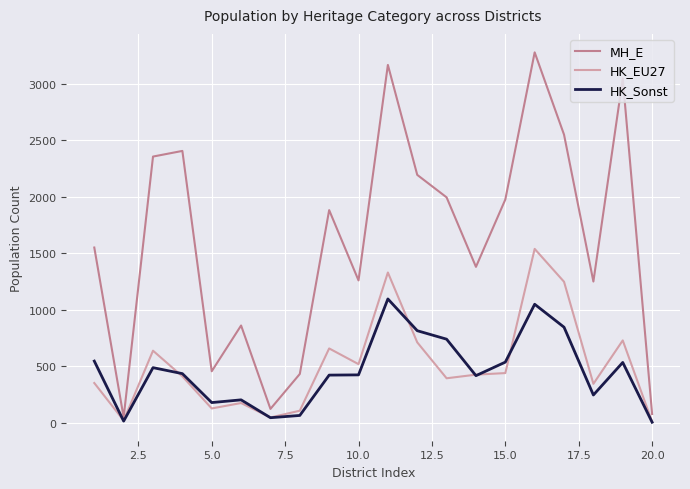

Rank the series by their maximum value, from highest to lowest.

MH_E, HK_EU27, HK_Sonst